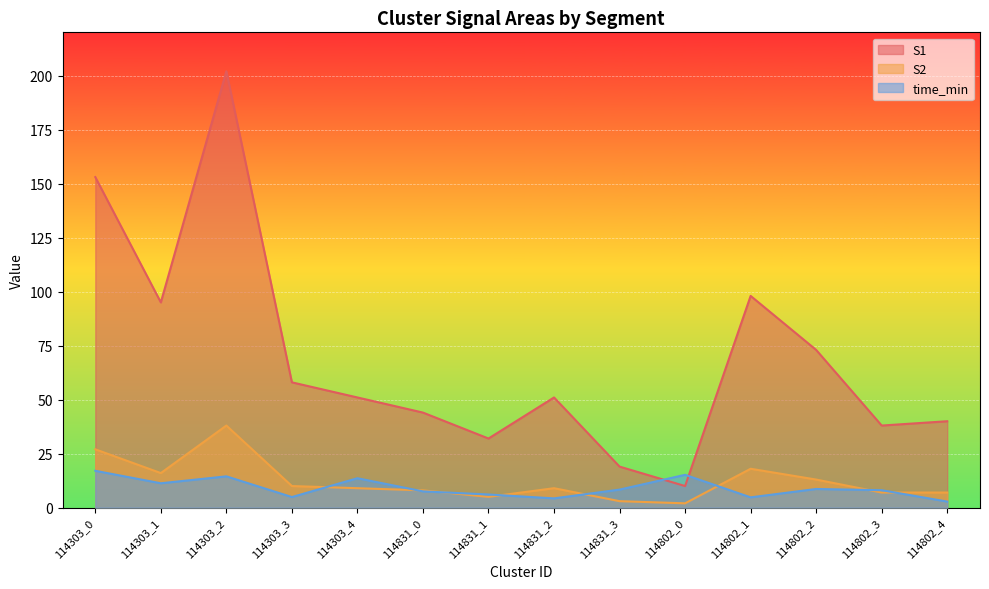

What position from the right is 114303_2?

12